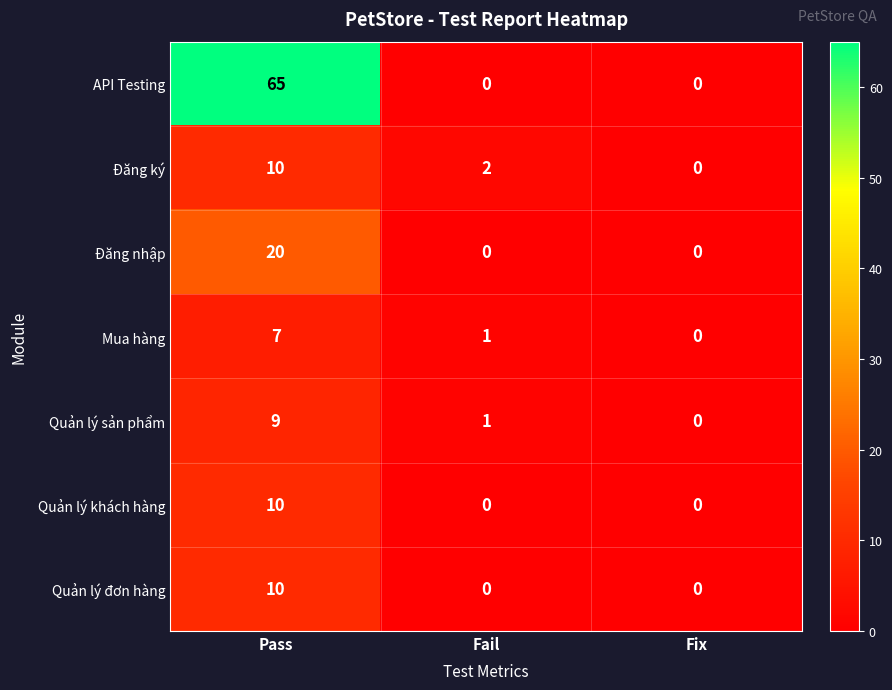

At which label does Quản lý sản phẩm first exceed 1?

Pass